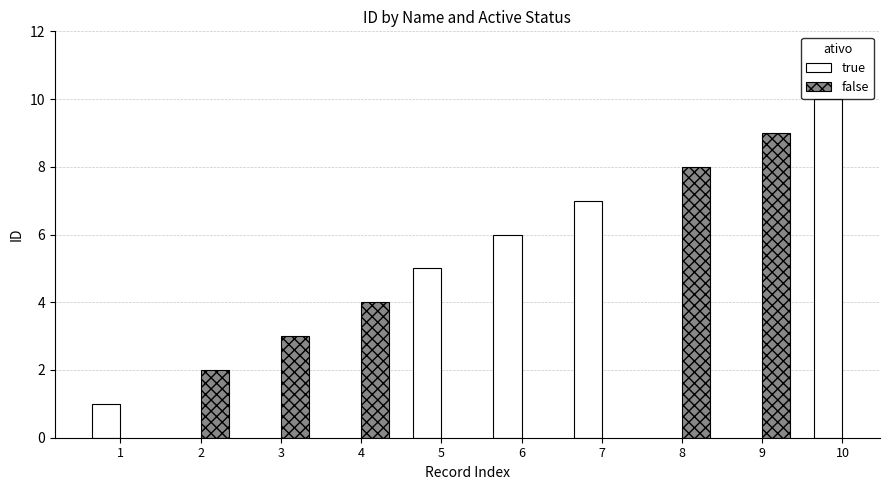

Which has a higher value, 10 or 5?

10